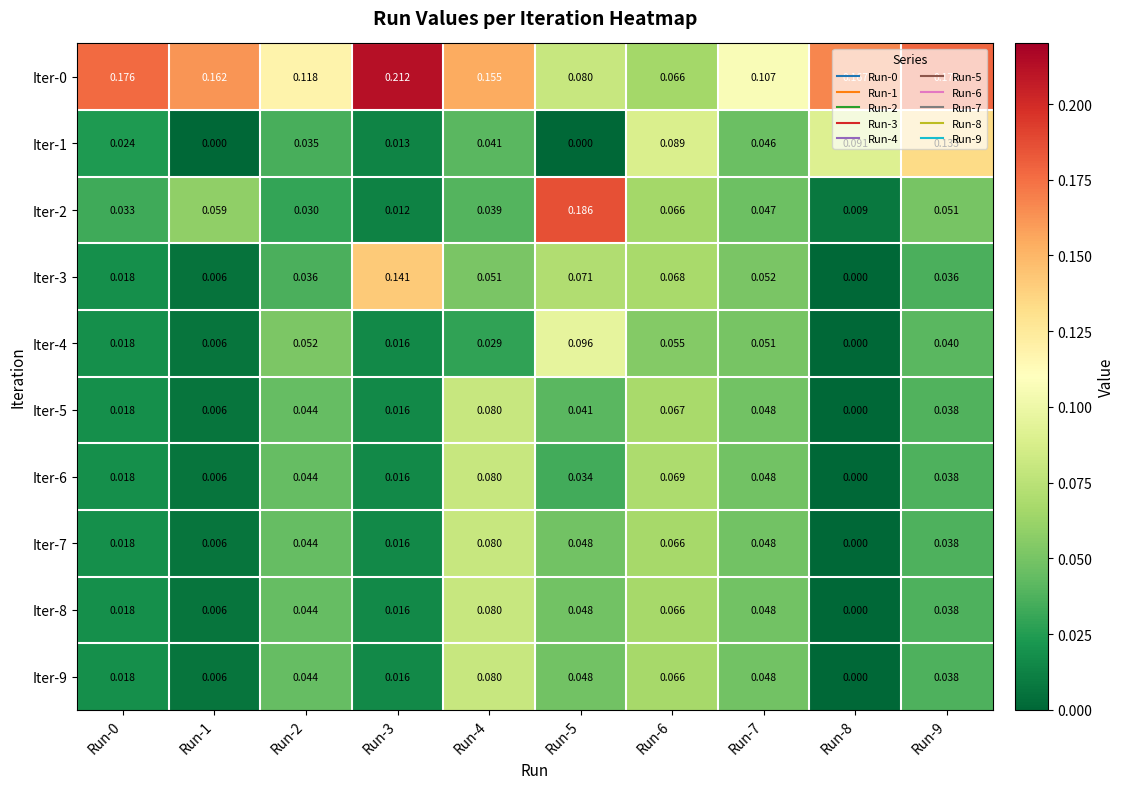

At Run-7, list the series in order from smallest to largest.

Iter-1, Iter-2, Iter-5, Iter-6, Iter-7, Iter-8, Iter-9, Iter-4, Iter-3, Iter-0